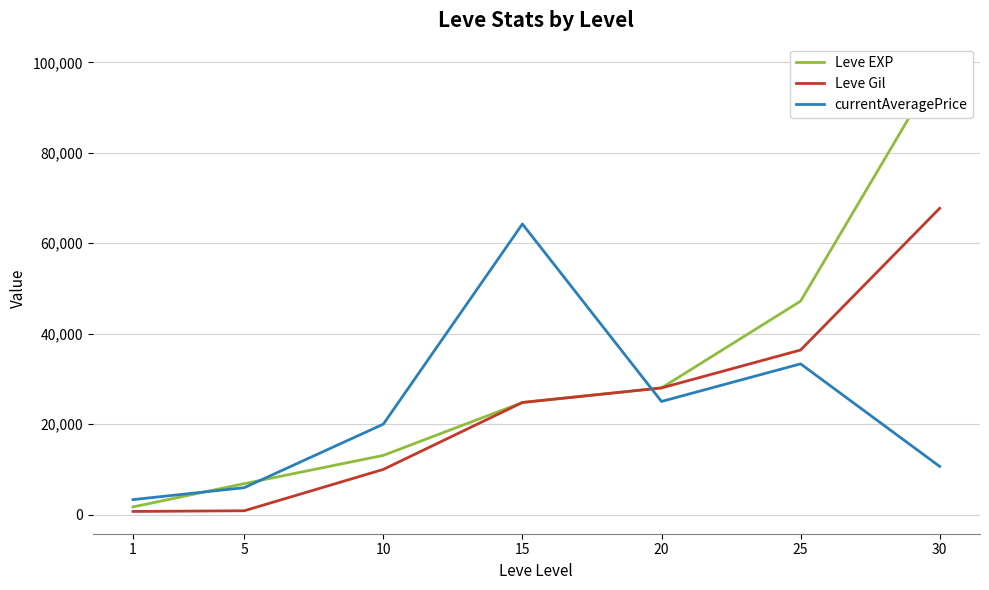

What is the value of the currentAveragePrice point at the 5th from the left?

25014.0